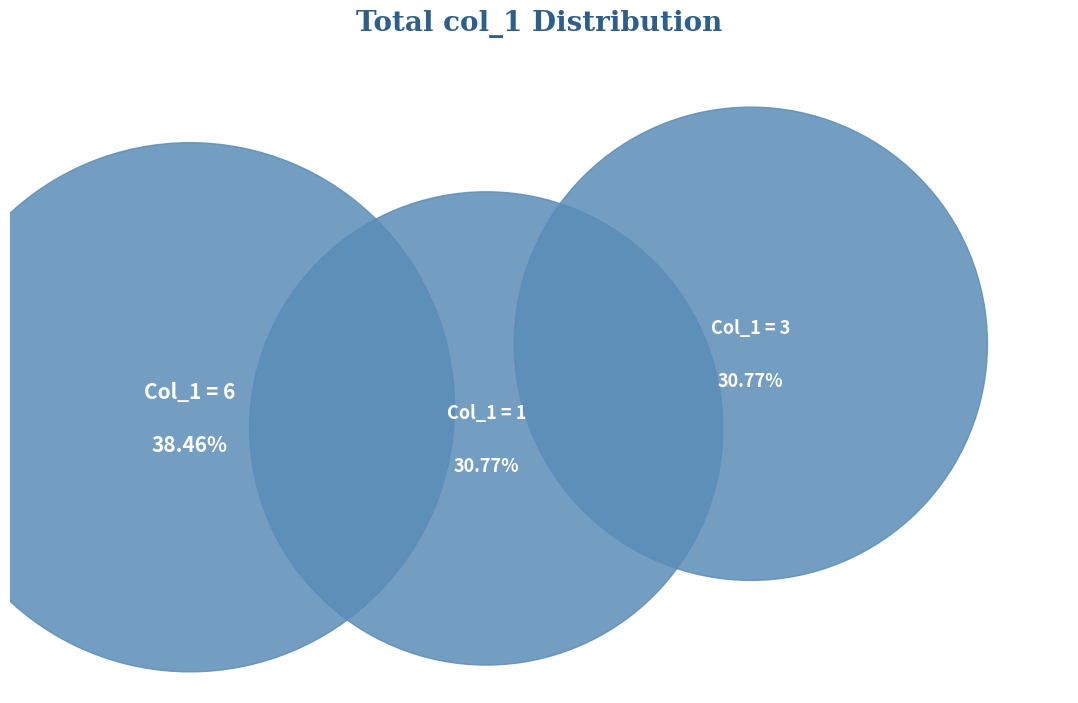

Is there any slice that represents more than half of the pie?

No